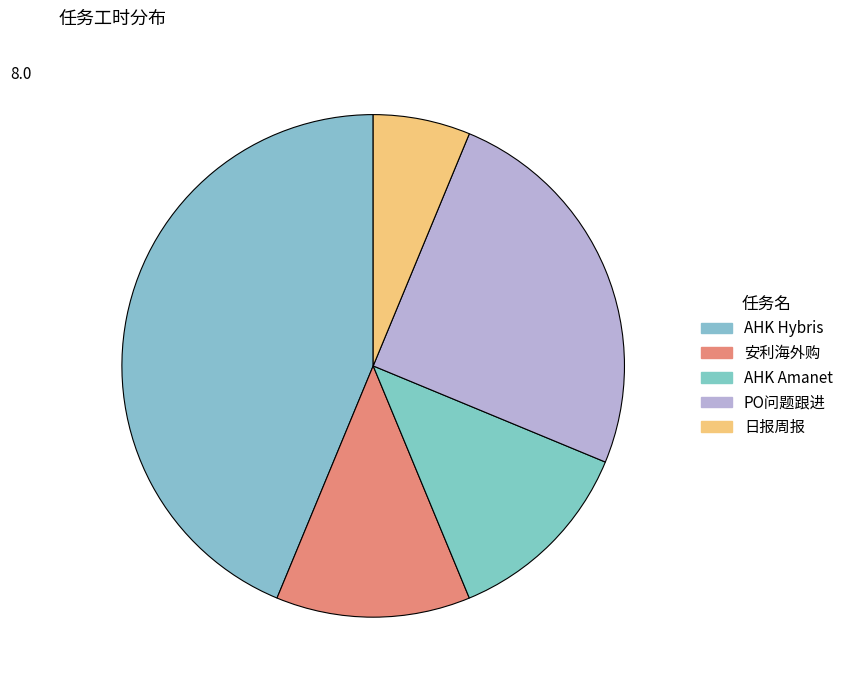

Is 日报周报 the majority of the pie?

No